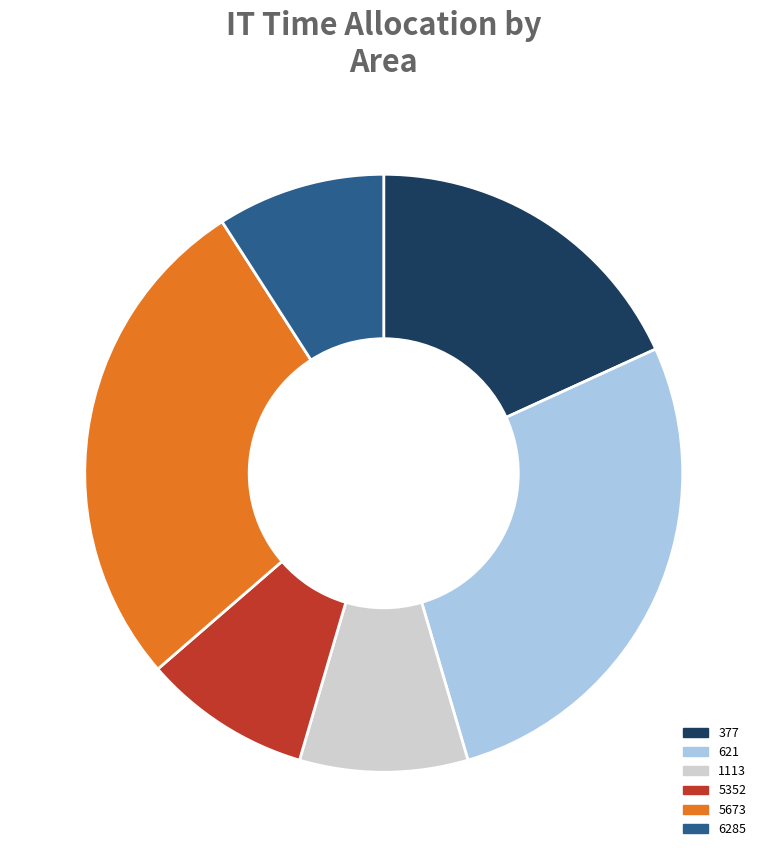

Do 377 and 621 together represent more than half of the pie?

No